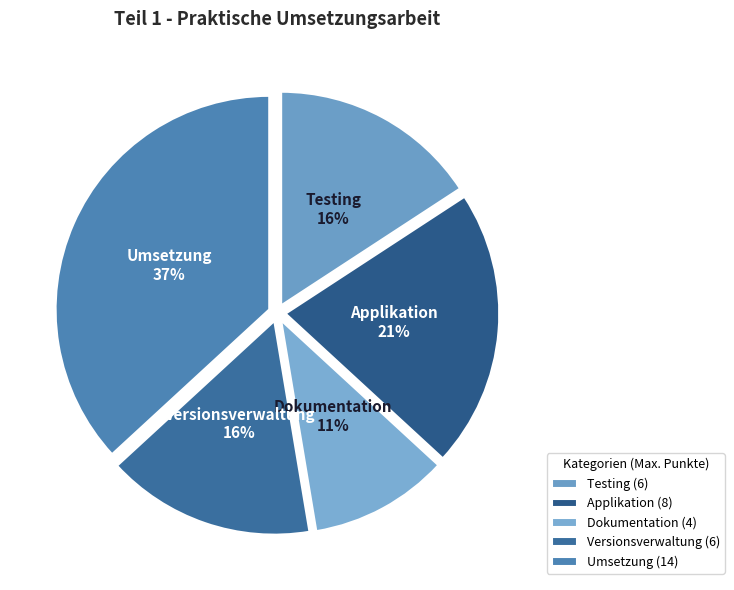

Which category has the biggest portion of the pie?

Umsetzung